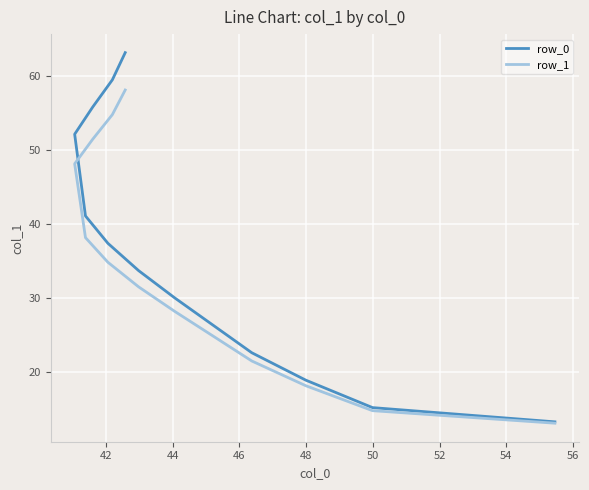

Rank the series by their average value, from highest to lowest.

row_0, row_1